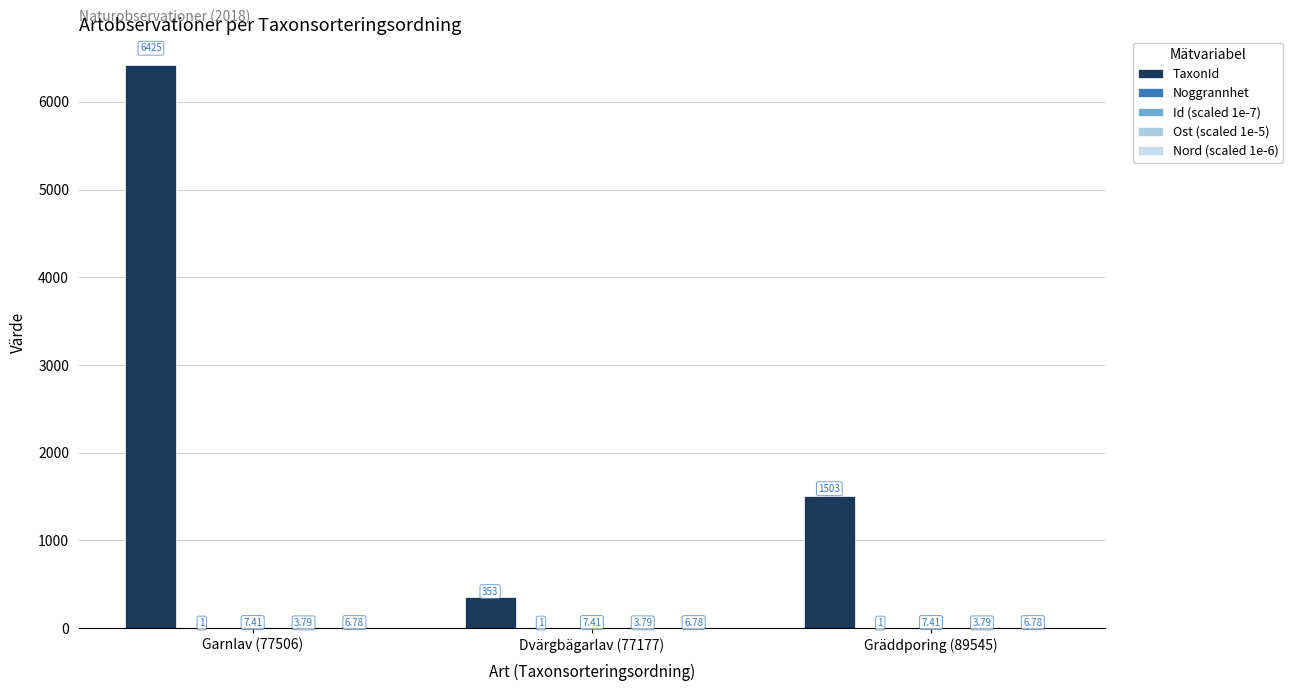

Reading left to right, transcribe all the data shown in this chart.

TaxonId: Garnlav (77506)=6425.0	Dvärgbägarlav (77177)=353.0	Gräddporing (89545)=1503.0
Noggrannhet: Garnlav (77506)=1.0	Dvärgbägarlav (77177)=1.0	Gräddporing (89545)=1.0
Id (scaled 1e-7): Garnlav (77506)=7.4	Dvärgbägarlav (77177)=7.4	Gräddporing (89545)=7.4
Ost (scaled 1e-5): Garnlav (77506)=3.8	Dvärgbägarlav (77177)=3.8	Gräddporing (89545)=3.8
Nord (scaled 1e-6): Garnlav (77506)=6.8	Dvärgbägarlav (77177)=6.8	Gräddporing (89545)=6.8